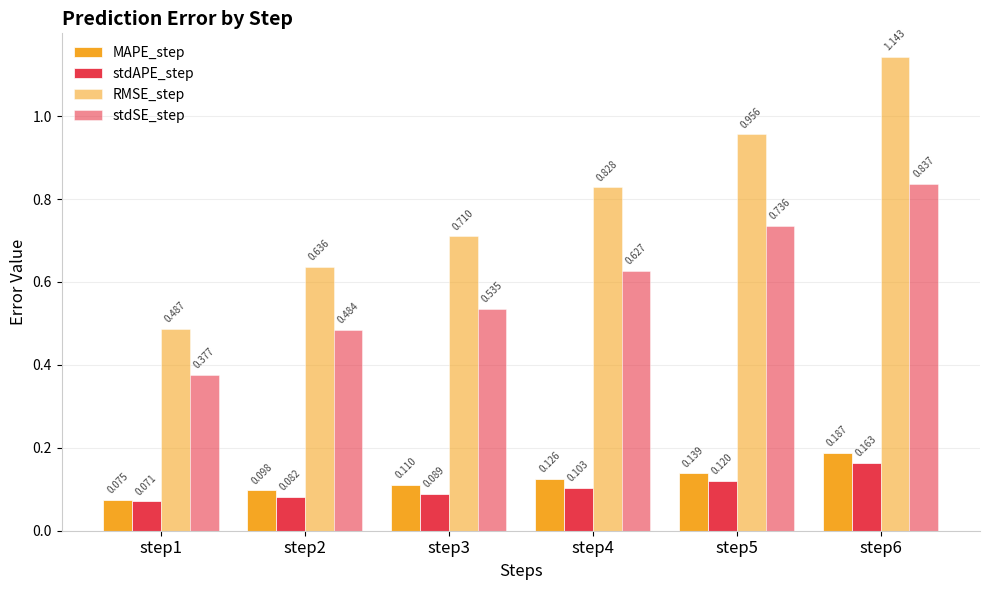

Reading right to left, extract all data points from this chart.

MAPE_step: 0.2	0.1	0.1	0.1	0.1	0.1
stdAPE_step: 0.2	0.1	0.1	0.1	0.1	0.1
RMSE_step: 1.1	1.0	0.8	0.7	0.6	0.5
stdSE_step: 0.8	0.7	0.6	0.5	0.5	0.4